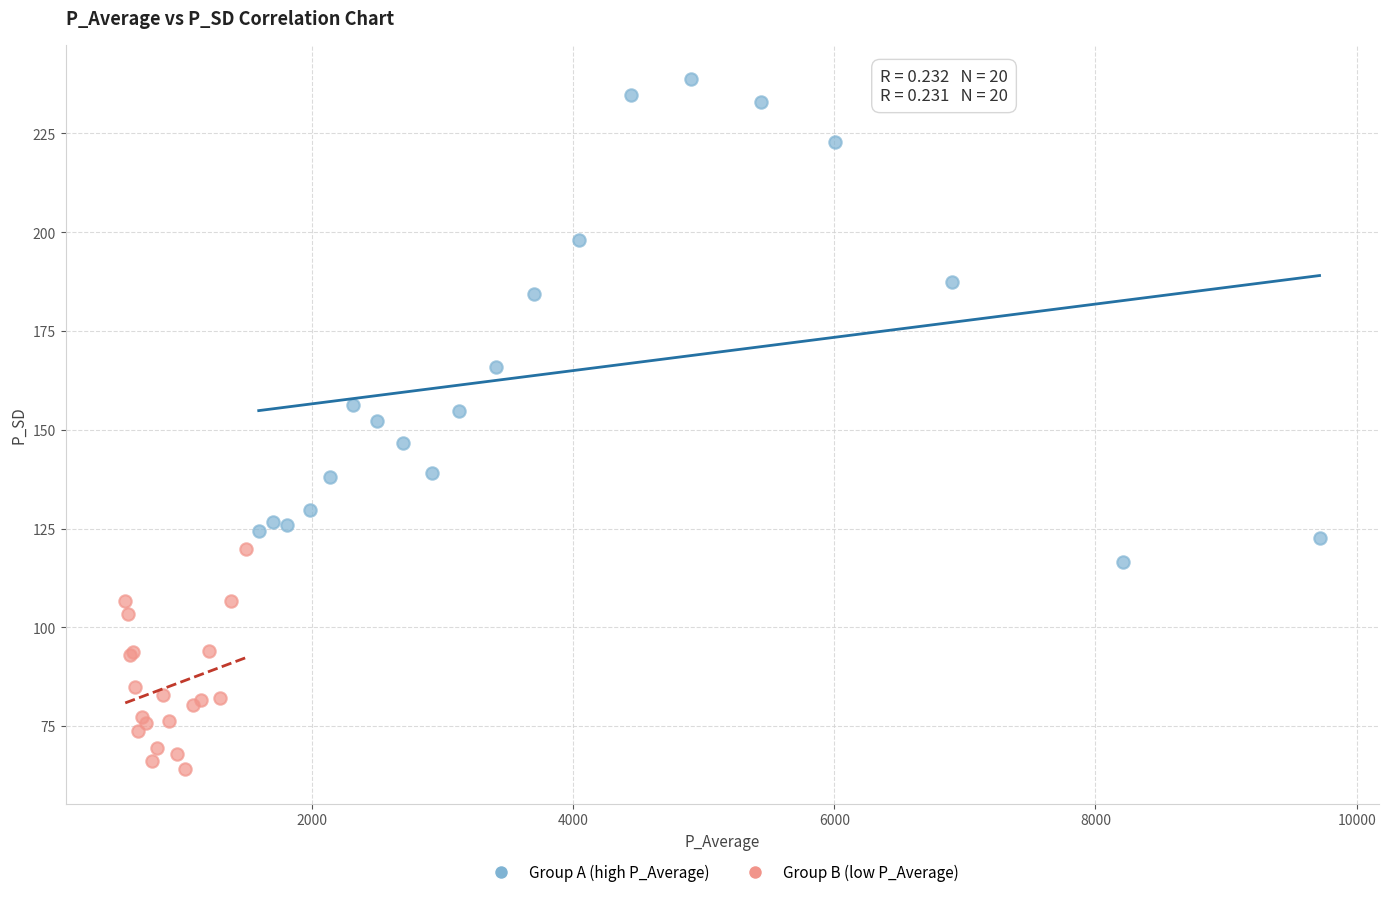

Which series contains the highest Y value?

Group A (high P_Average)